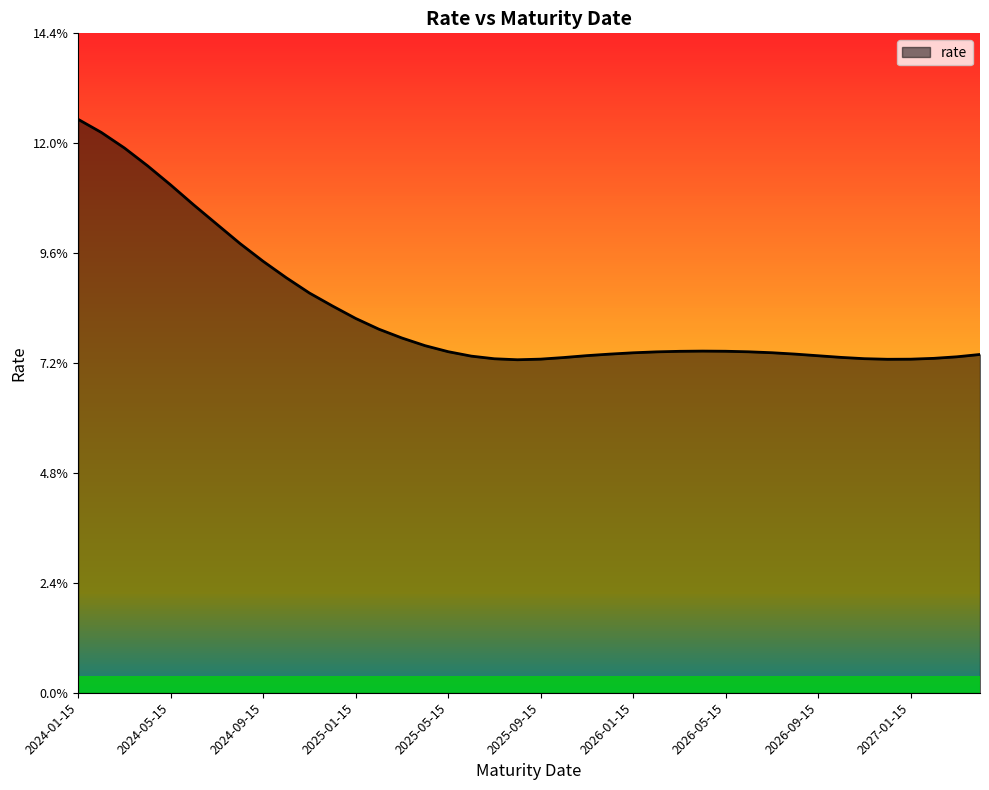

Does the chart display data point markers on the line(s)?

No